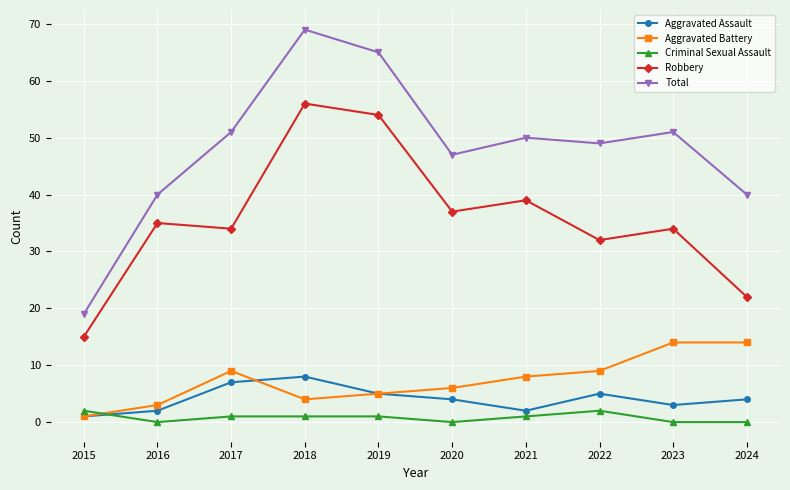

True or false: Robbery and Criminal Sexual Assault intersect in this chart.

False